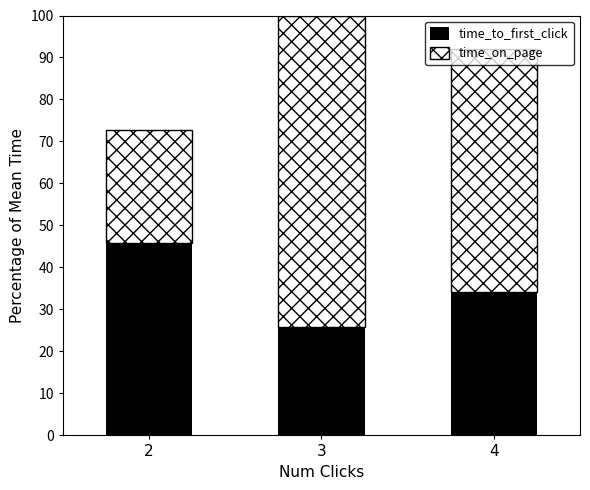

What is the sum of the time_to_first_click values at 2 and 3?

71.8